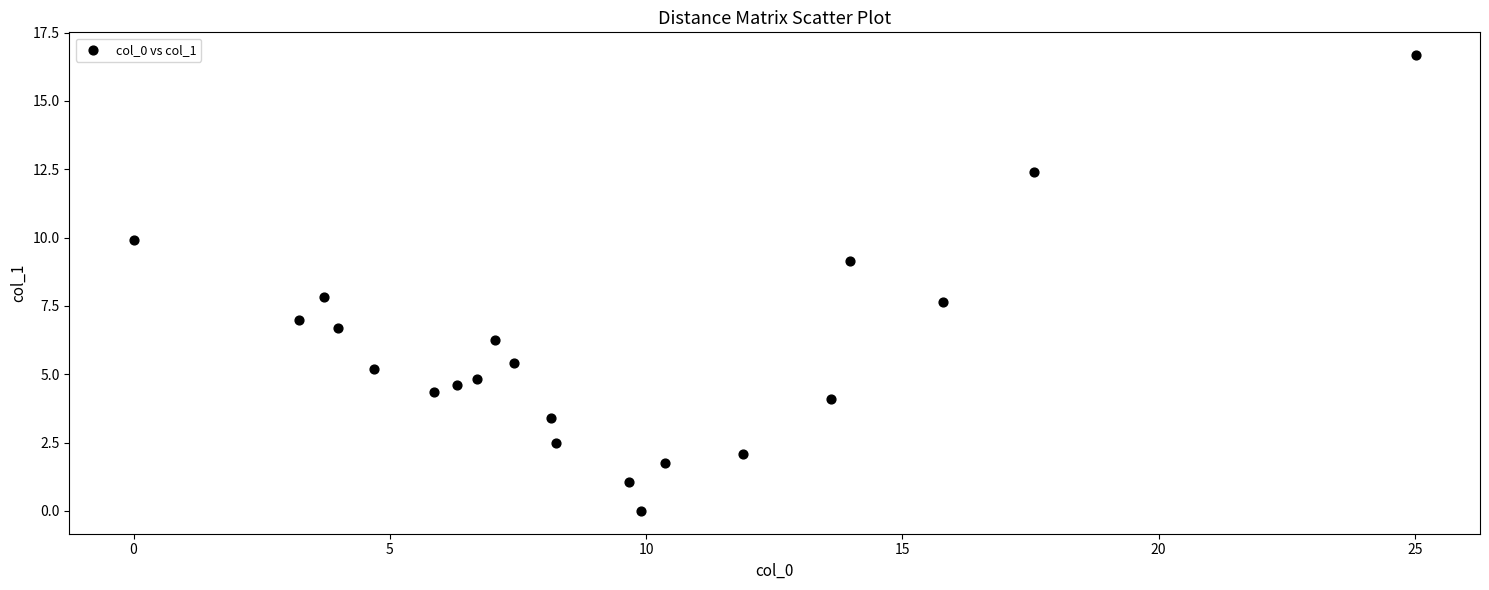

What is the range of Y values (max minus min)?

16.7